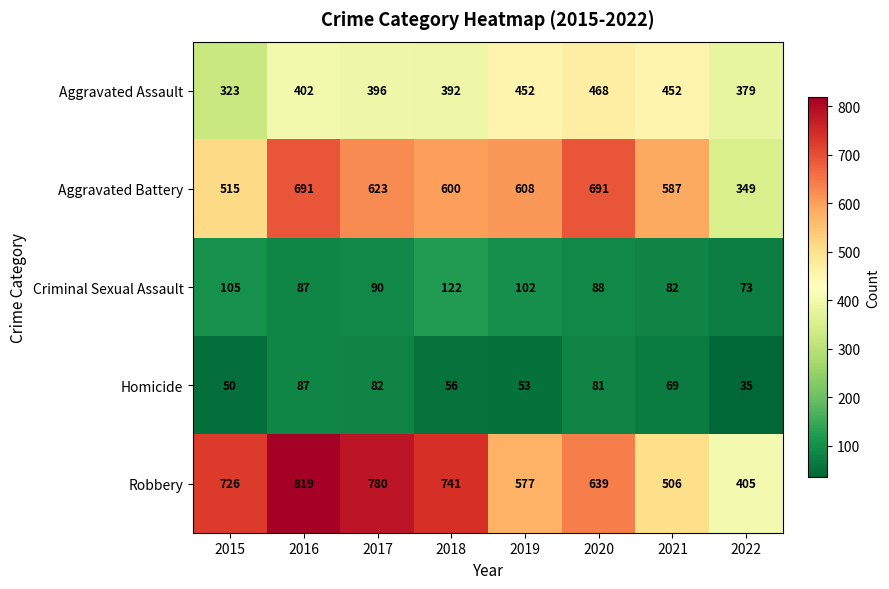

Which series has the largest total across all categories?

Robbery